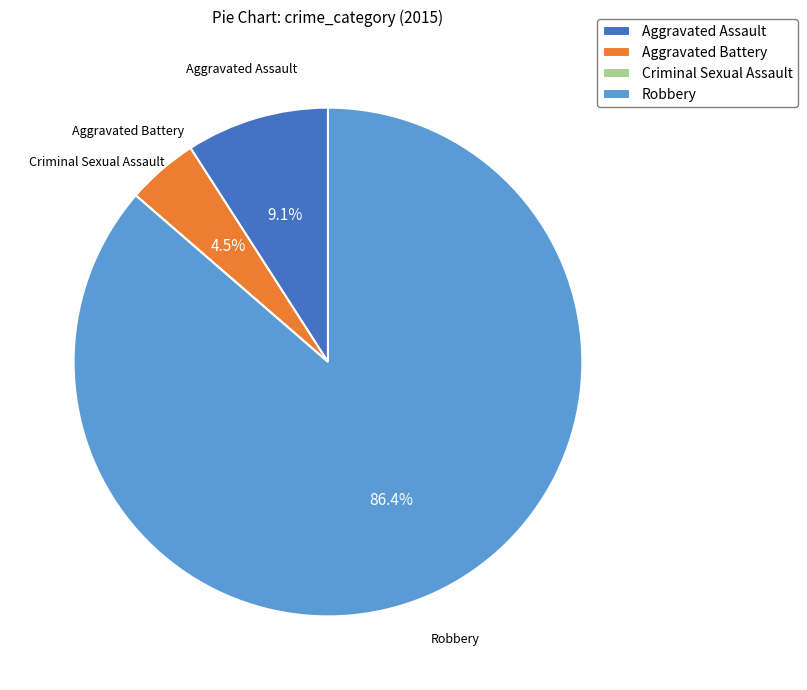

Between Aggravated Battery and Aggravated Assault, which is larger?

Aggravated Assault